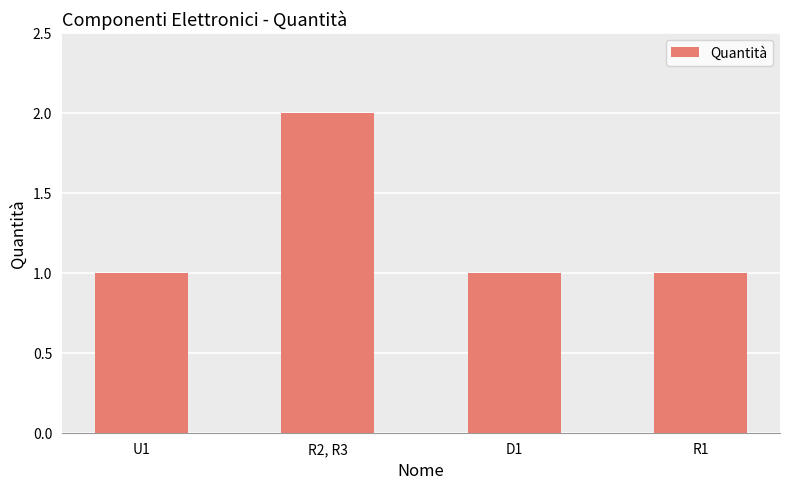

Which category has the highest value across all series?

R2, R3